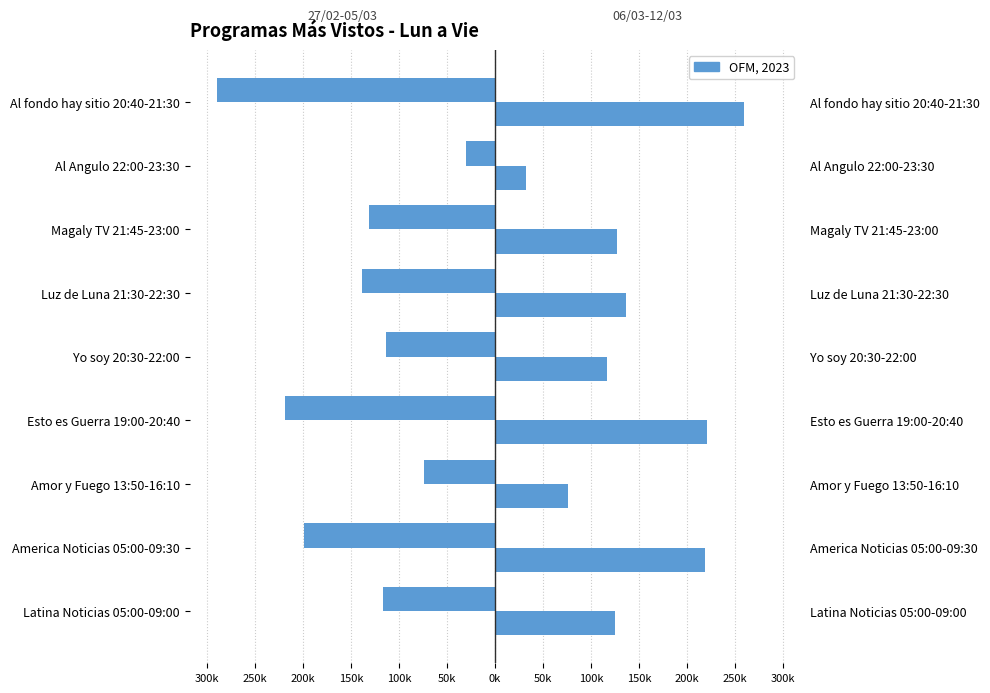

How many bars are there in each group?

2